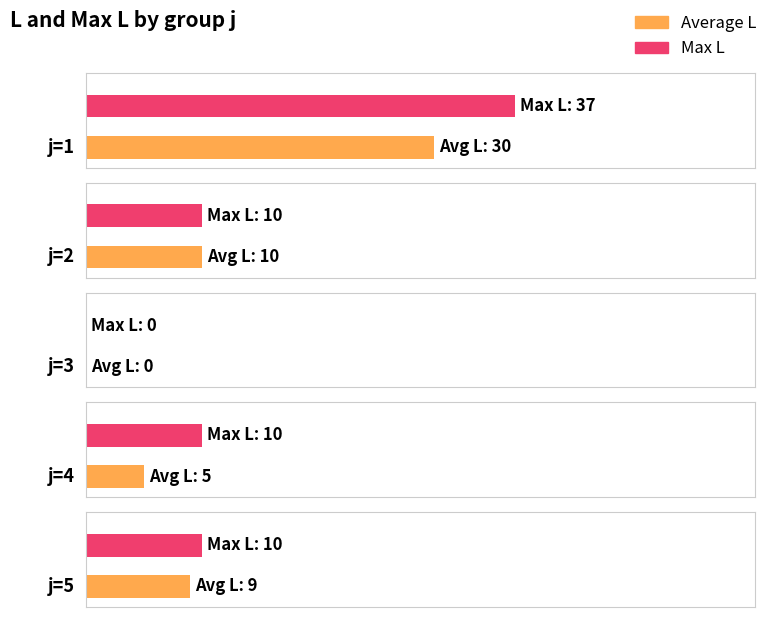

At how many categories does at least one series exceed 33?

1